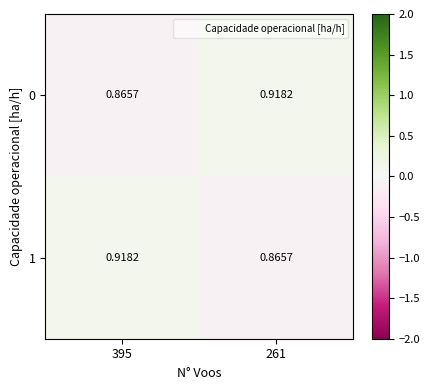

Is the value of 0 at 261 greater than the value of 1 at 261?

Yes